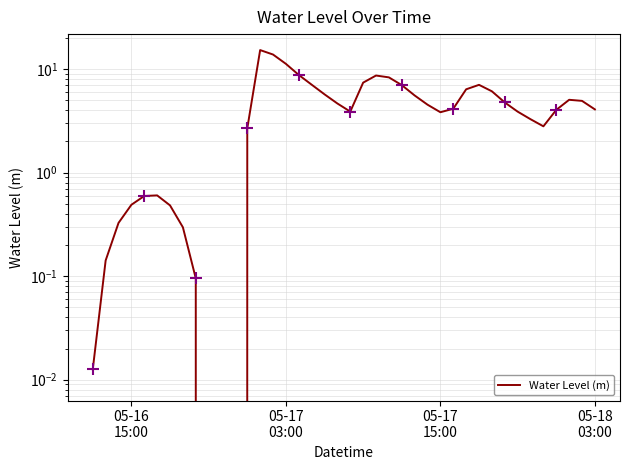

How many values exceed 4?

22